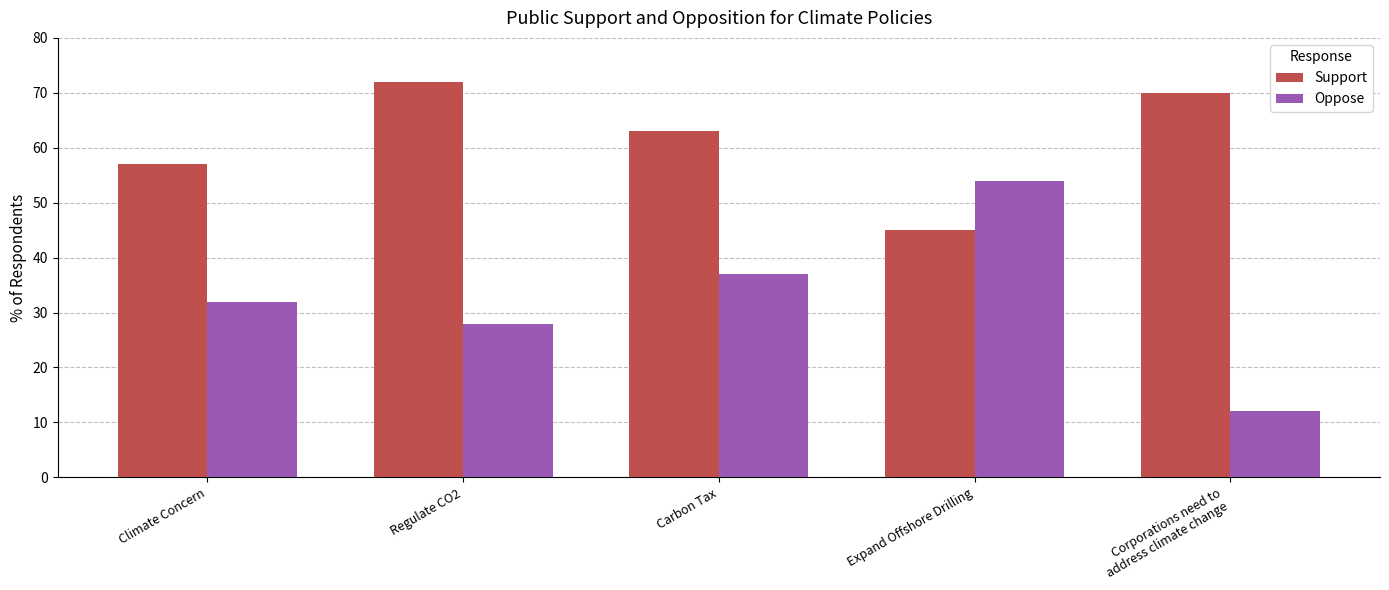

How many bars are there in total?

10